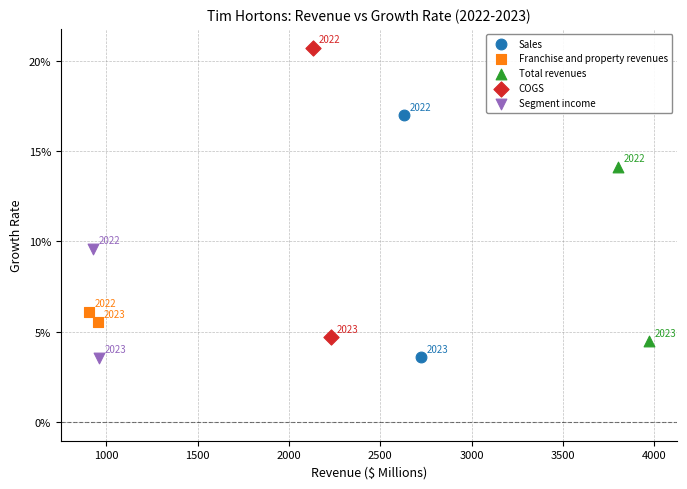

What are all the series names shown in the legend?

Sales, Franchise and property revenues, Total revenues, COGS, Segment income